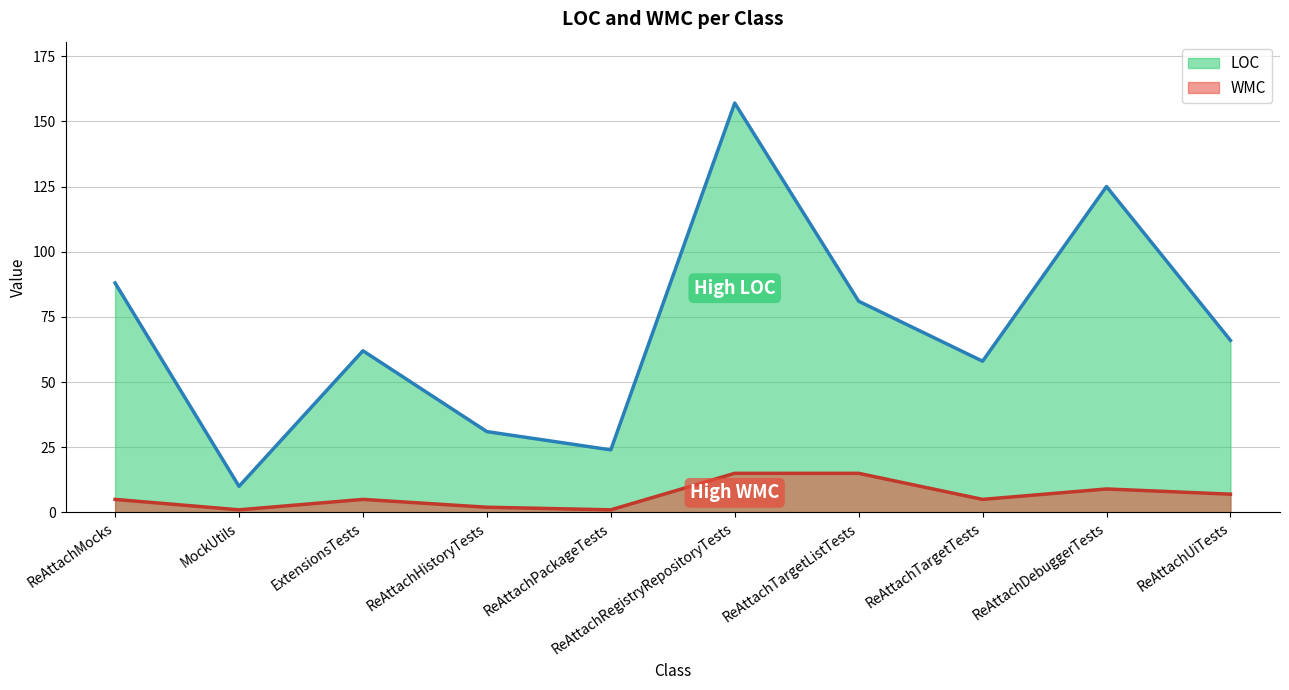

The LOC series shows 88 at ReAttachMocks. True or false?

True